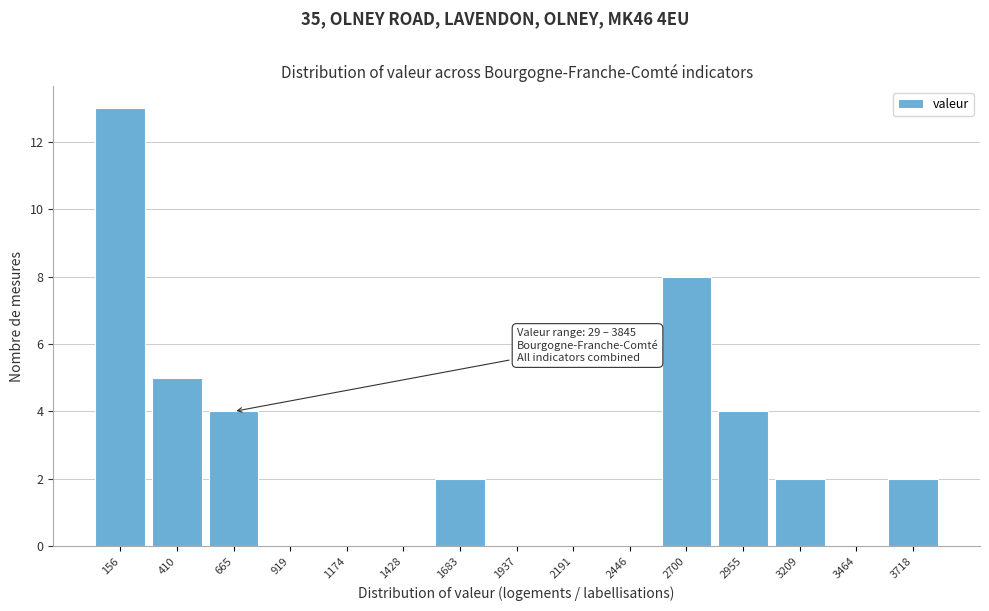

Over which range of the x-axis is the bar tallest?

50 to 300